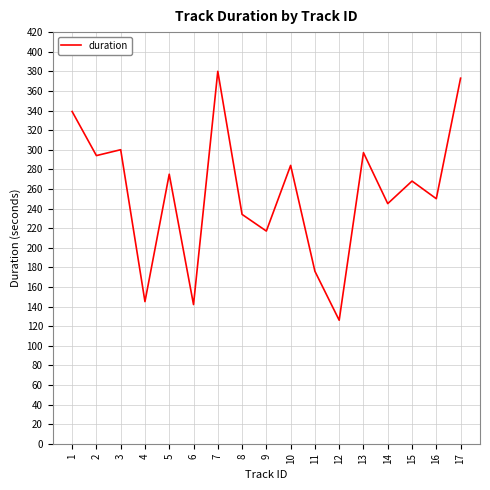

Where is the first local minimum?

2